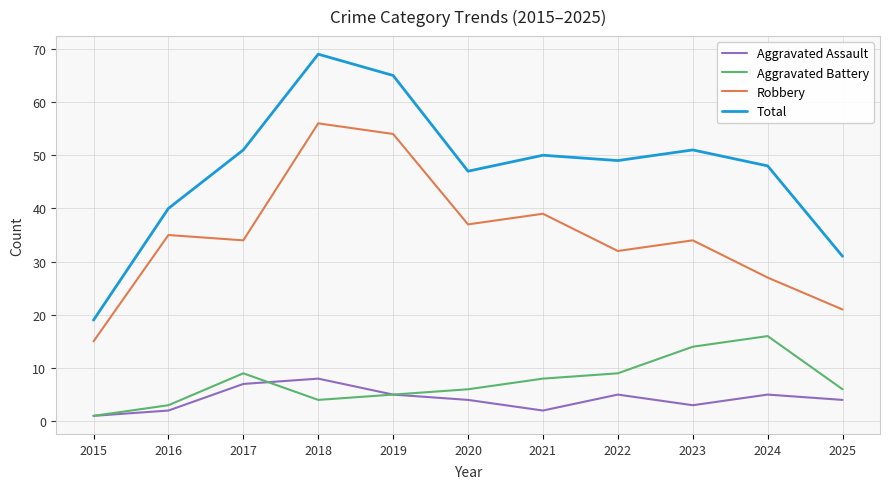

Which series has the largest range (max minus min)?

Total